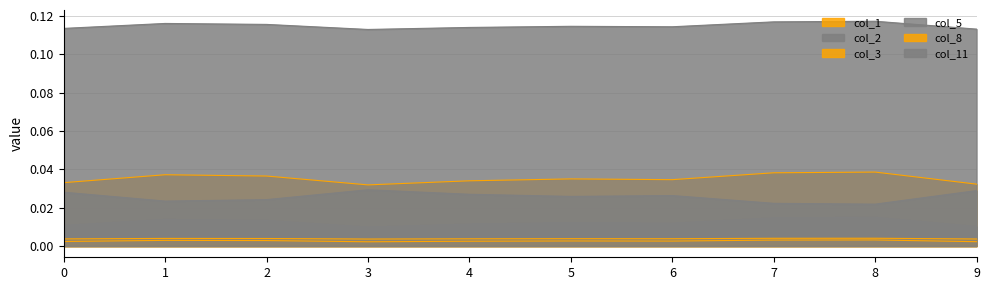

At which label does col_8 reach its minimum?

3